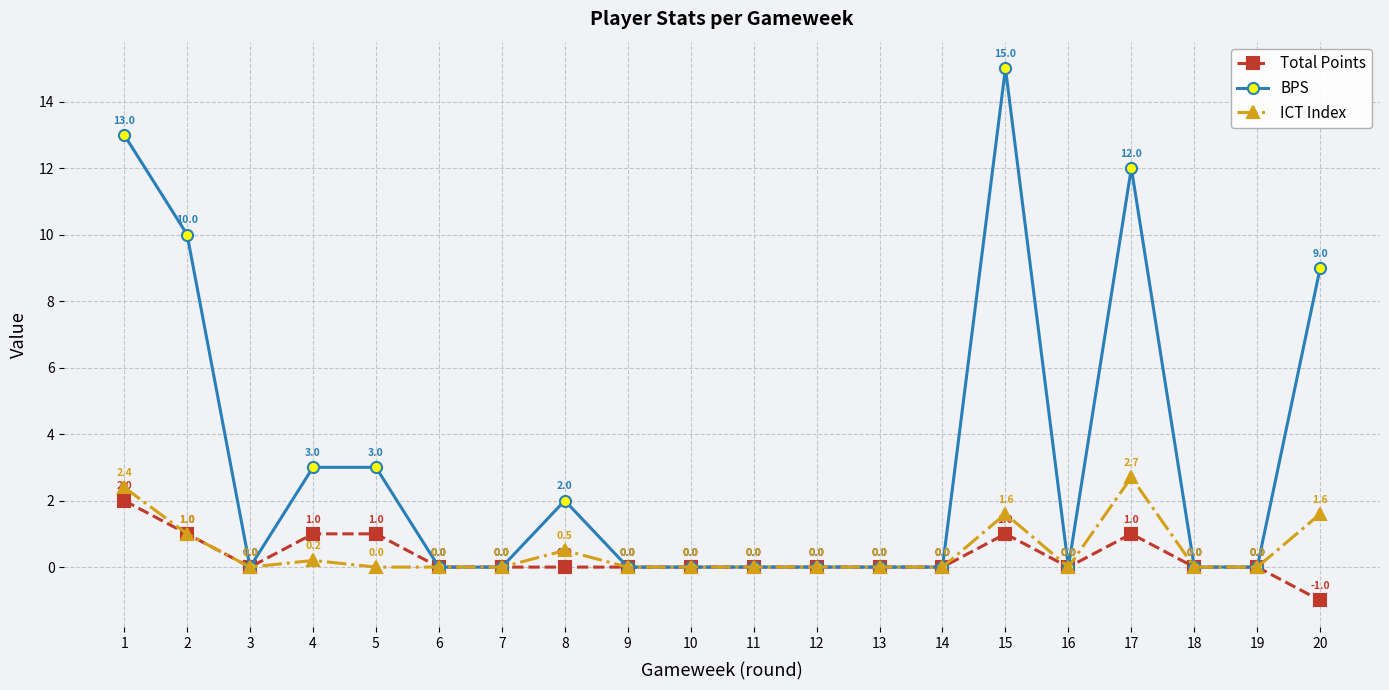

Which series has the widest spread of values?

BPS